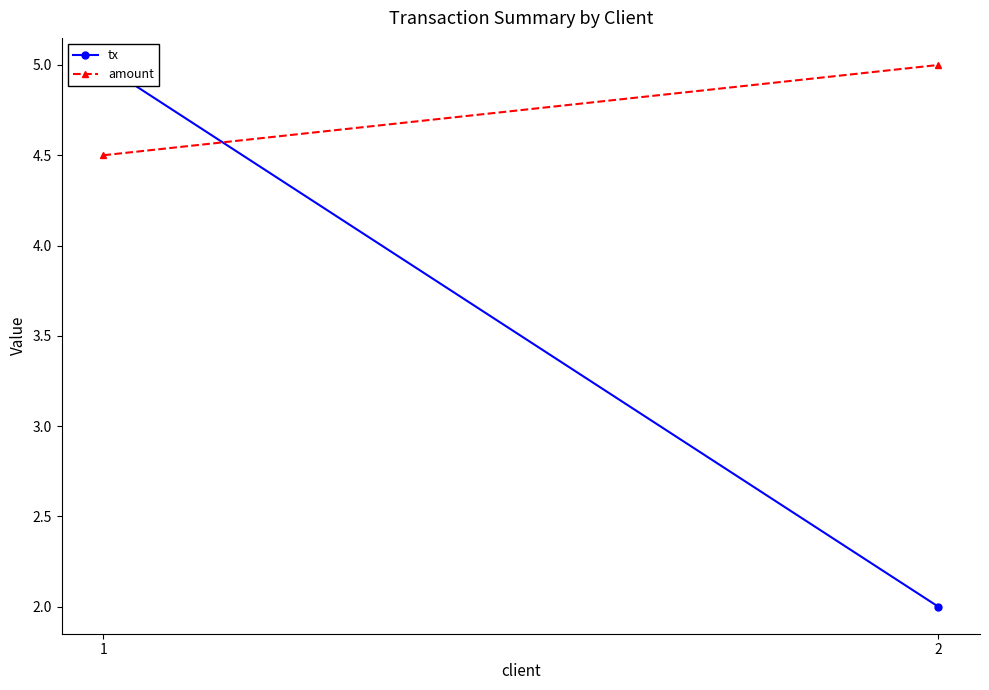

Count the number of categories in the chart.

2